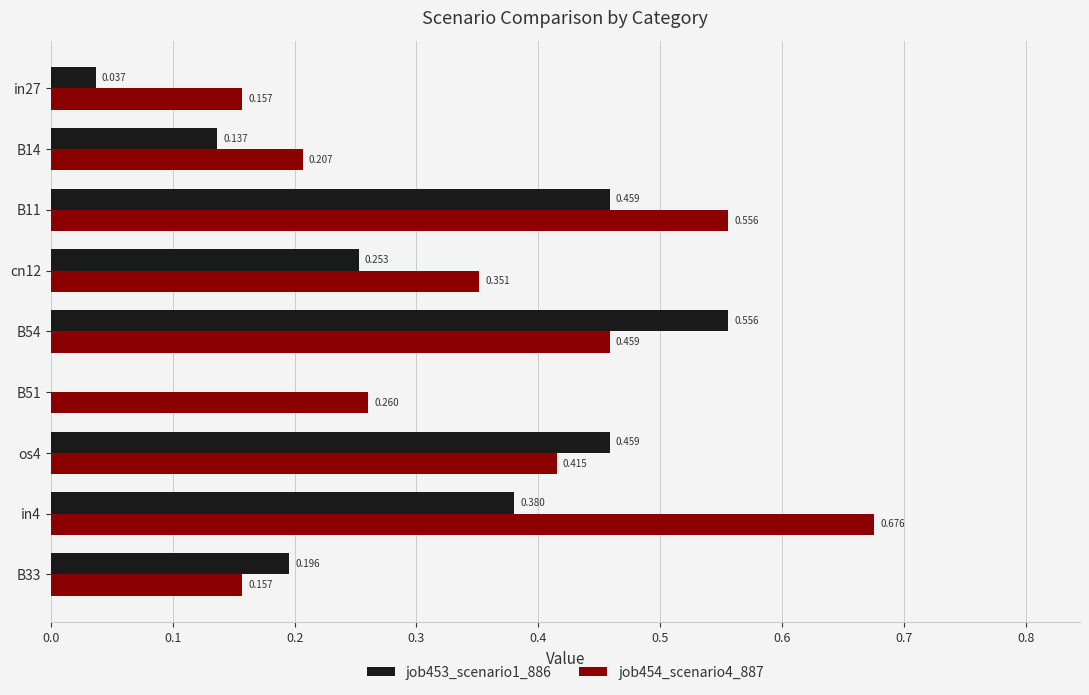

What are all the series names shown in the legend?

job453_scenario1_886, job454_scenario4_887